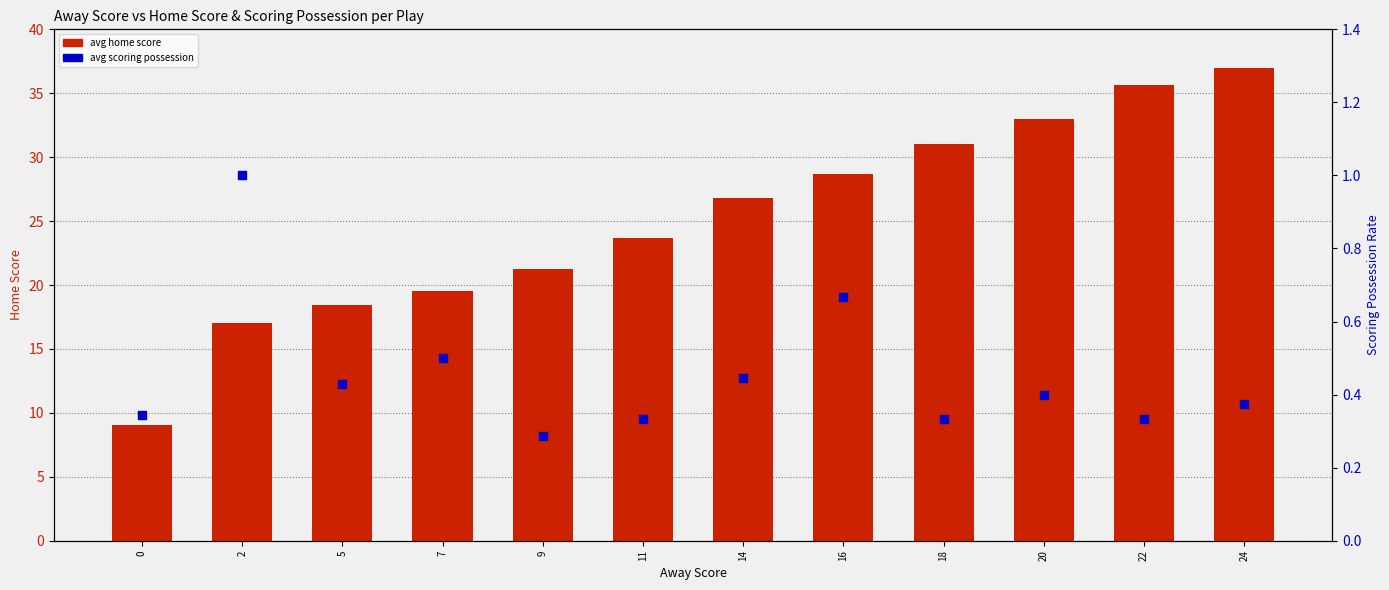

At how many categories does at least one series exceed 25?

6